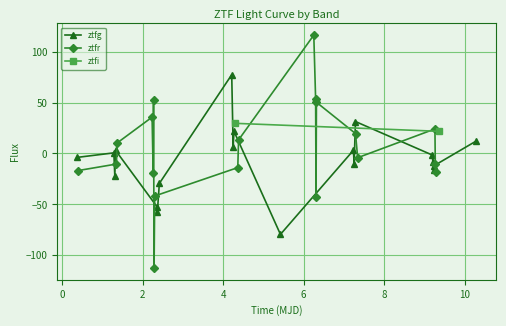

In ztfg, how many points are lower than both neighbors (excluding endpoints)?

6